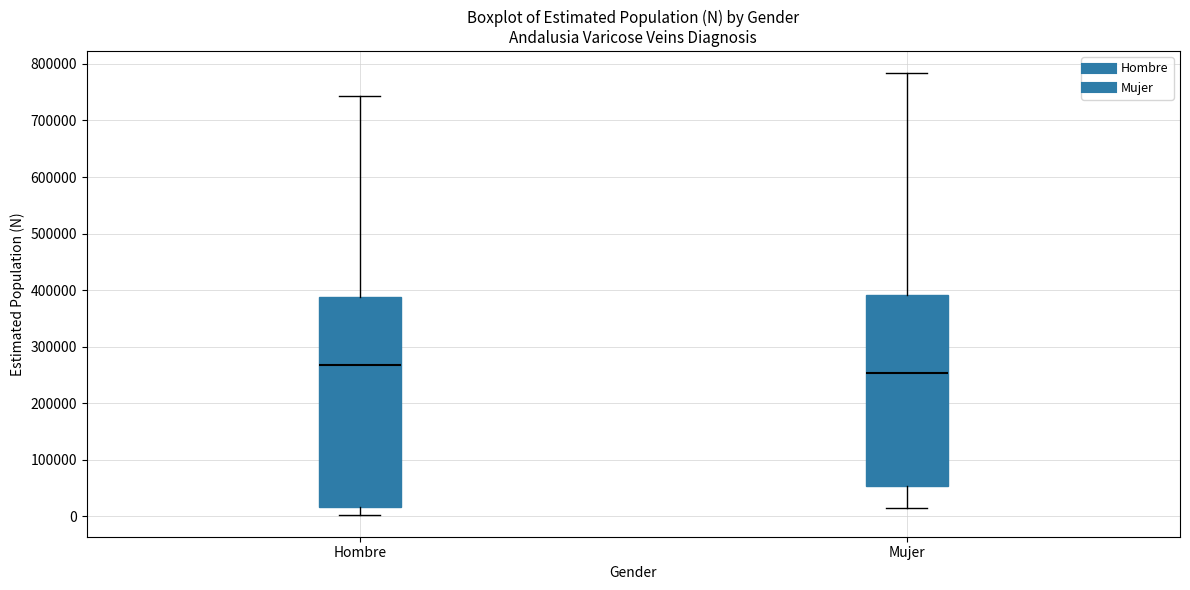

Reading left to right, read every box against the y-axis: the position of its median line, the range the box covers, and the ends of its whiskers. The values are not printed on the chart, so give them approximately, as read against the axis.

Hombre: median 270000, box 20000 to 390000, whiskers 0 to 740000
Mujer: median 250000, box 50000 to 390000, whiskers 20000 to 780000